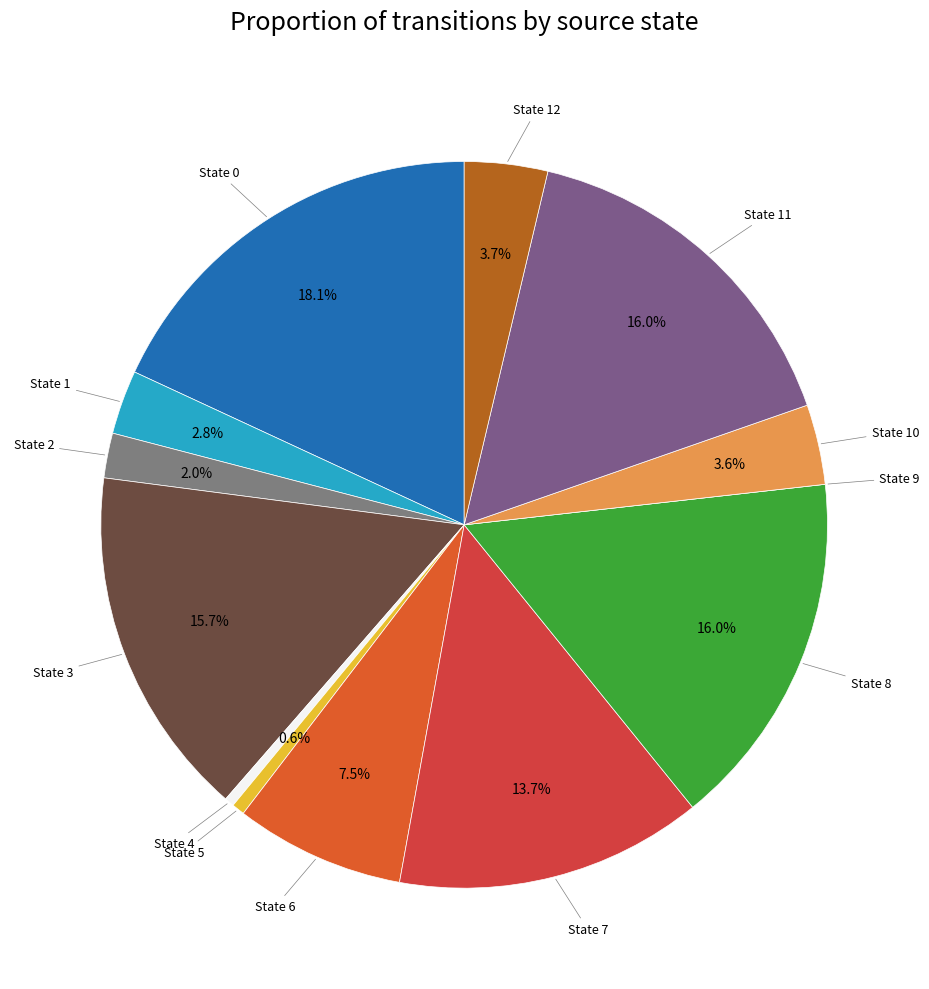

Rank the categories by value from highest to lowest.

State 0, State 8, State 11, State 3, State 7, State 6, State 12, State 10, State 1, State 2, State 5, State 4, State 9